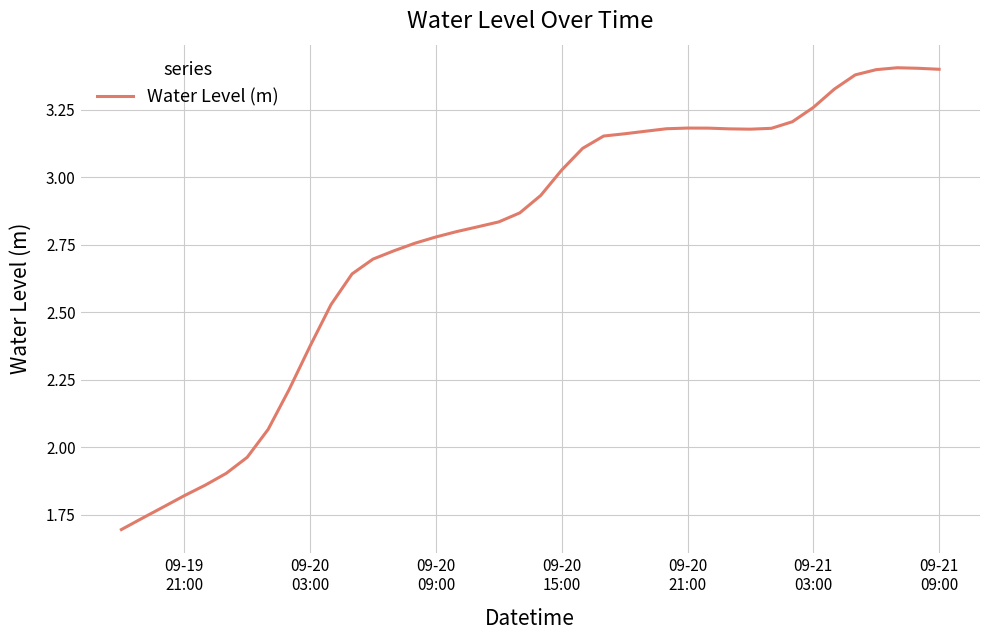

Does the chart display data point markers on the line(s)?

No